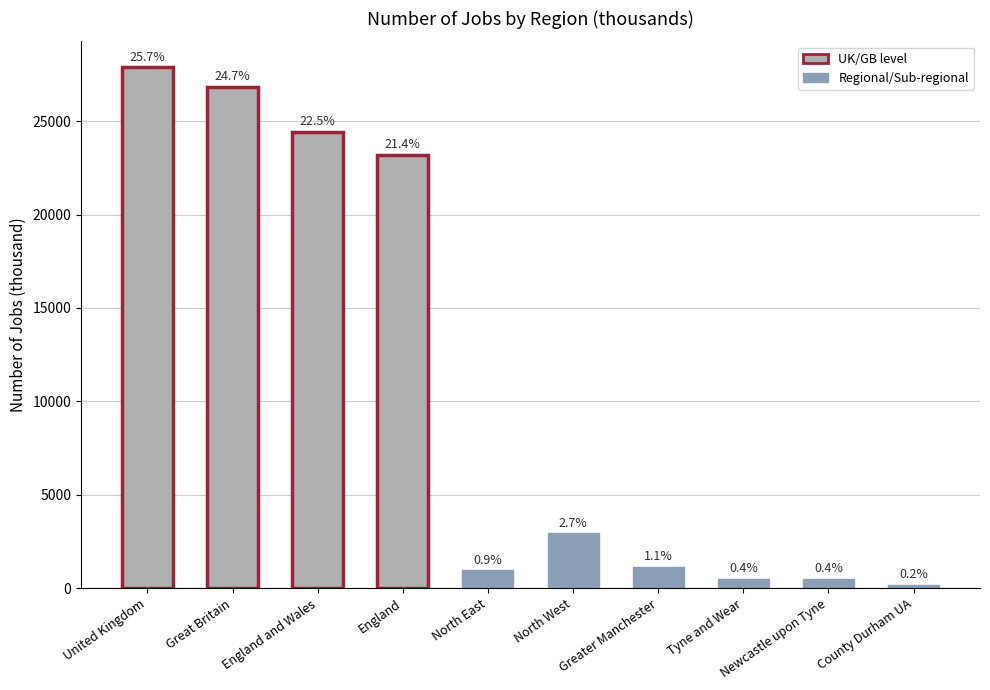

Does the chart contain any negative values?

No